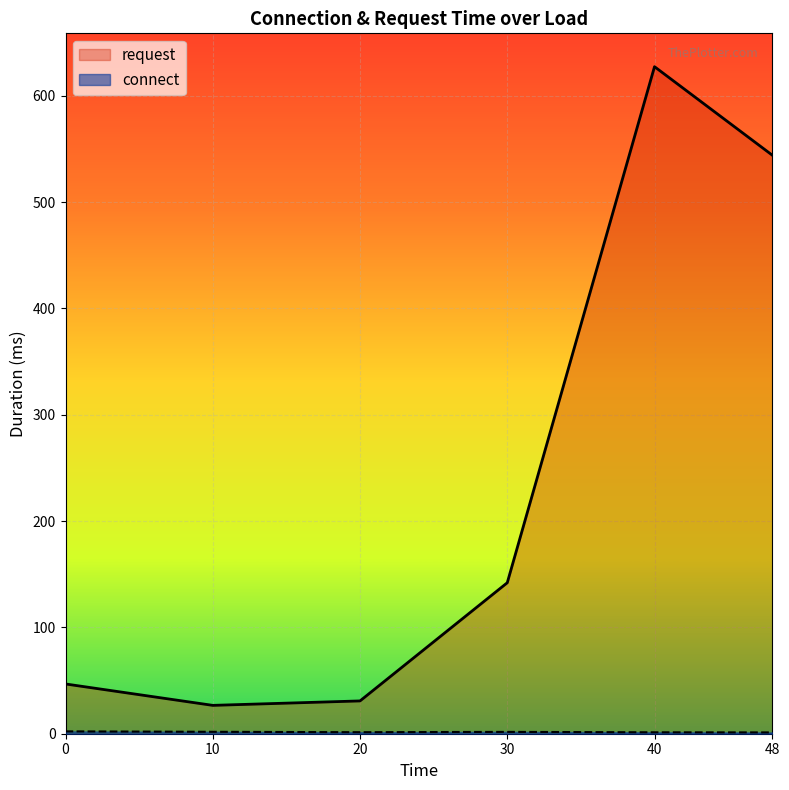

True or false: request has a value of 142.0 at 30.

True